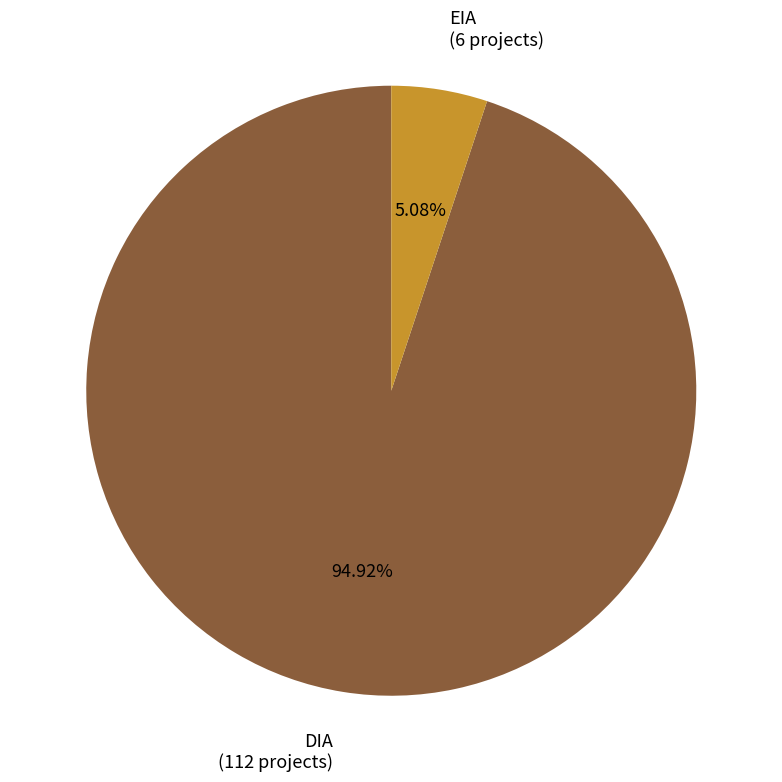

True or false: EIA accounts for 5% of the total.

True